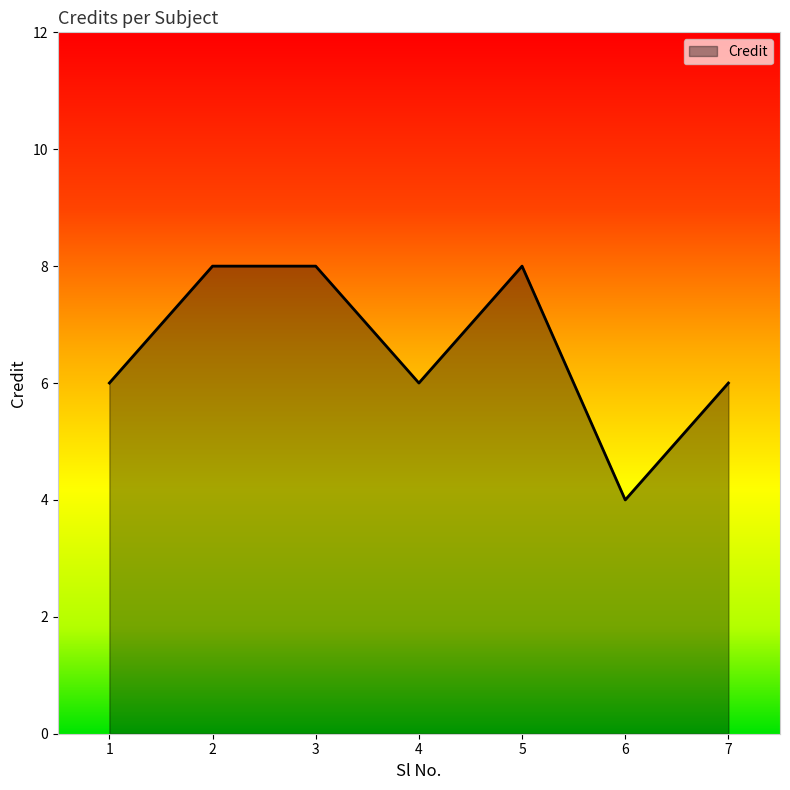

What is the ratio of the value at 5 to the value at 4?

1.3